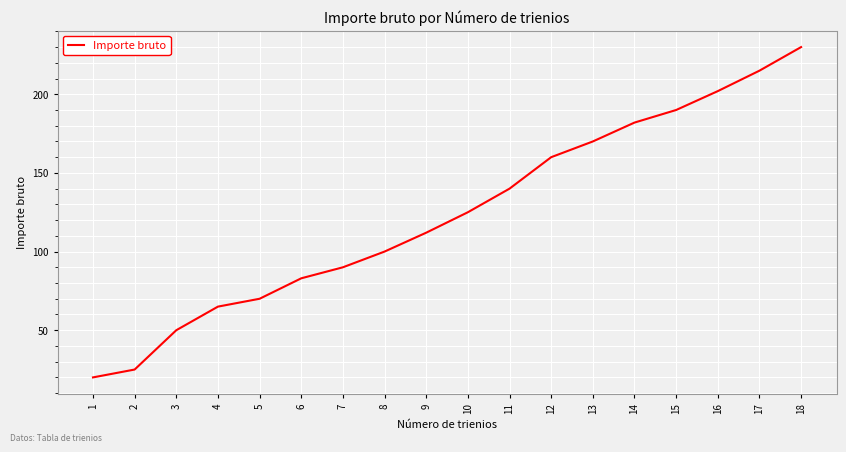

True or false: the data shows 327 at 16.

False